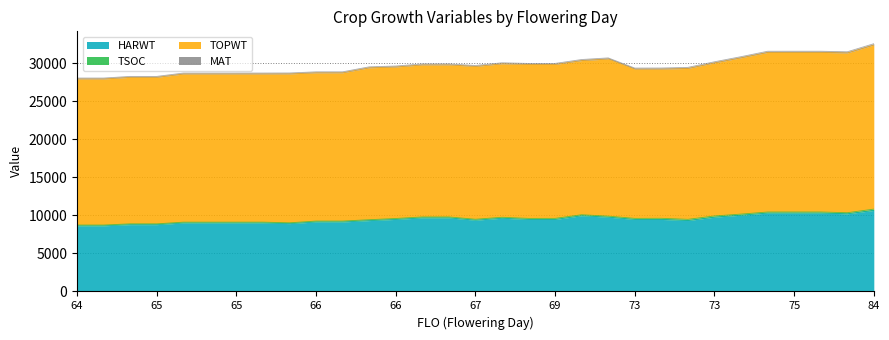

True or false: HARWT and TOPWT cross at least once.

False